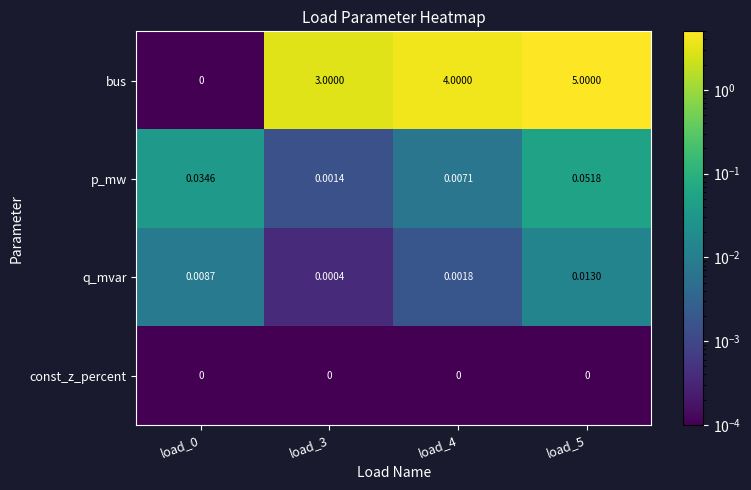

Between load_0 and load_5, which series saw the biggest shift?

bus